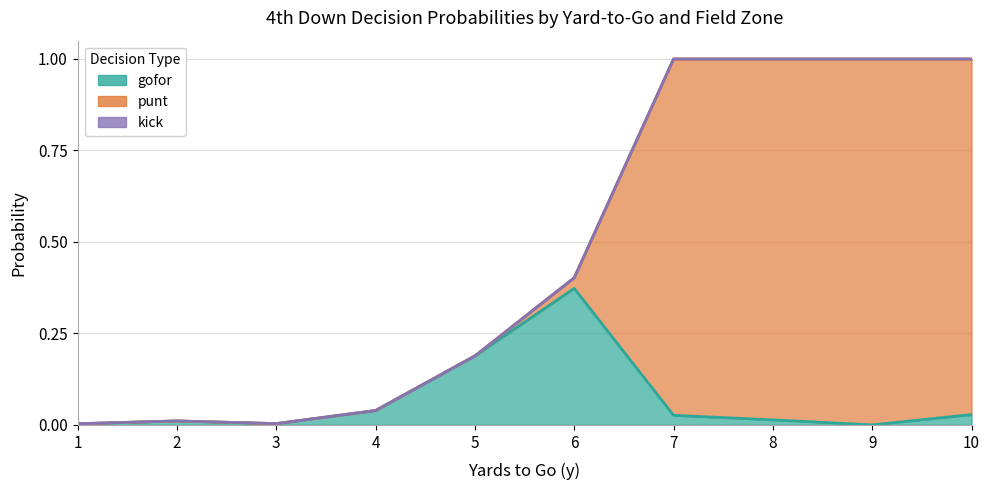

Is it true that gofor equals 0.0 at 3?

True